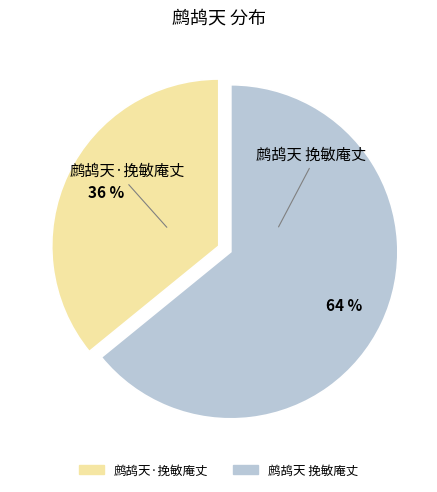

To the nearest percent, what percentage of the pie is 鹧鸪天 挽敏庵丈?

64%